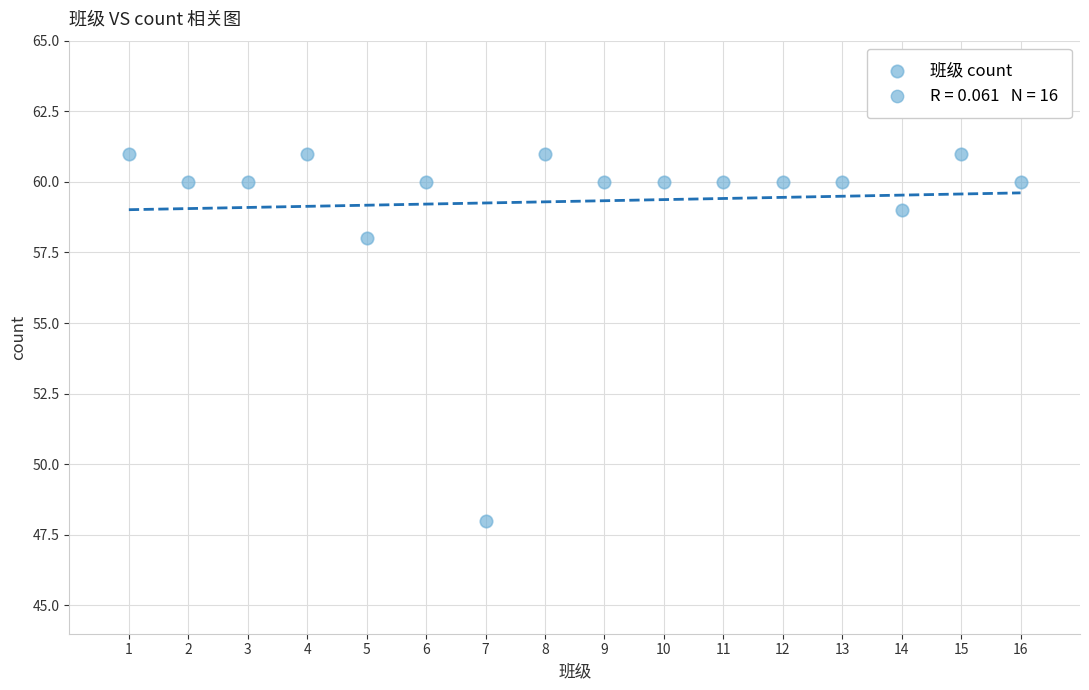

What Y value in the scatter plot is closest to 54?

58